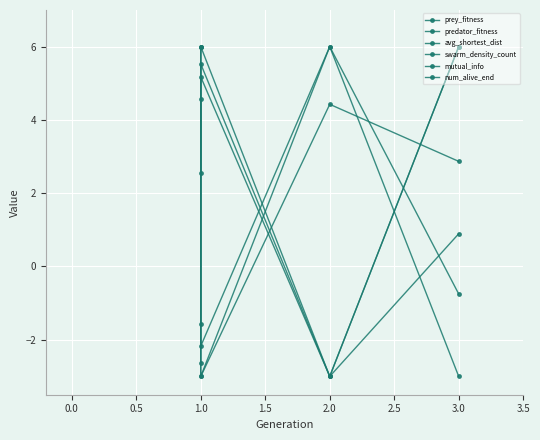

After their last crossing, which series has the higher values: prey_fitness or avg_shortest_dist?

avg_shortest_dist